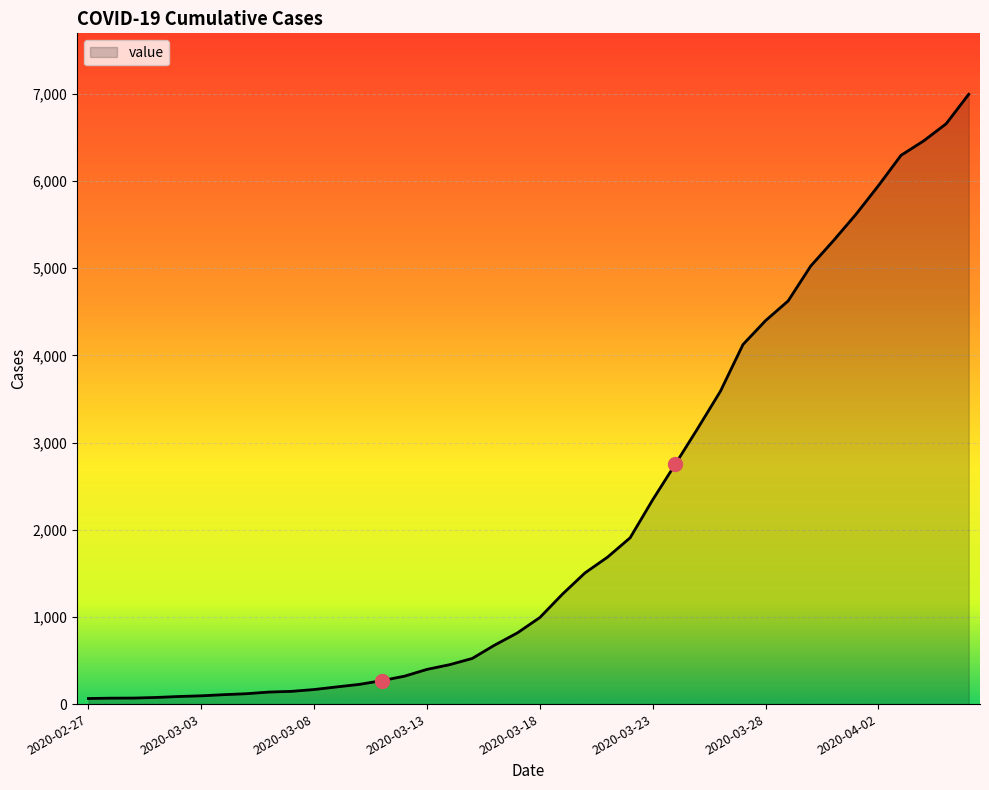

What is the maximum value shown in the chart?

6995